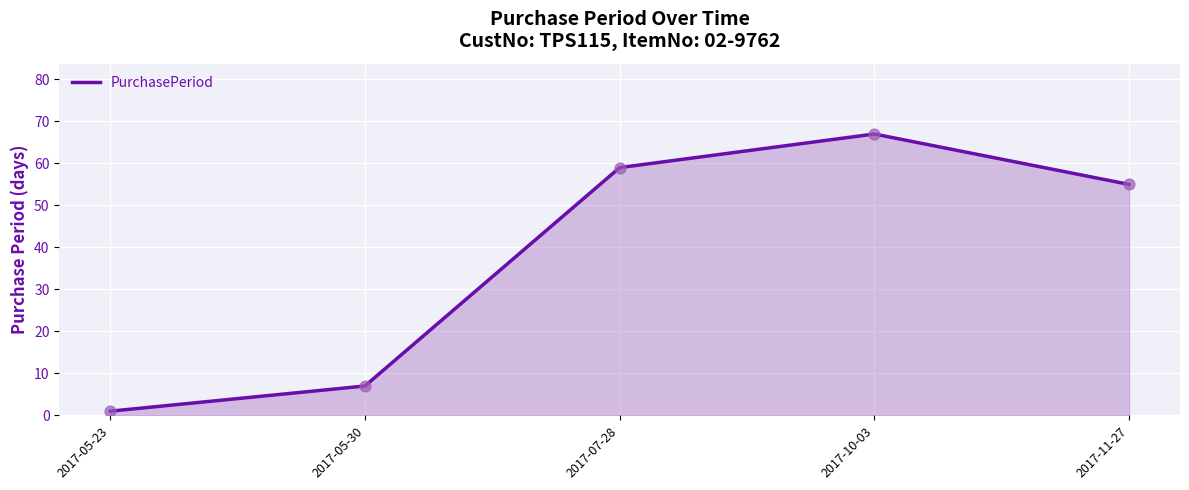

Between 2017-10-03 and 2017-11-27, which is larger?

2017-10-03